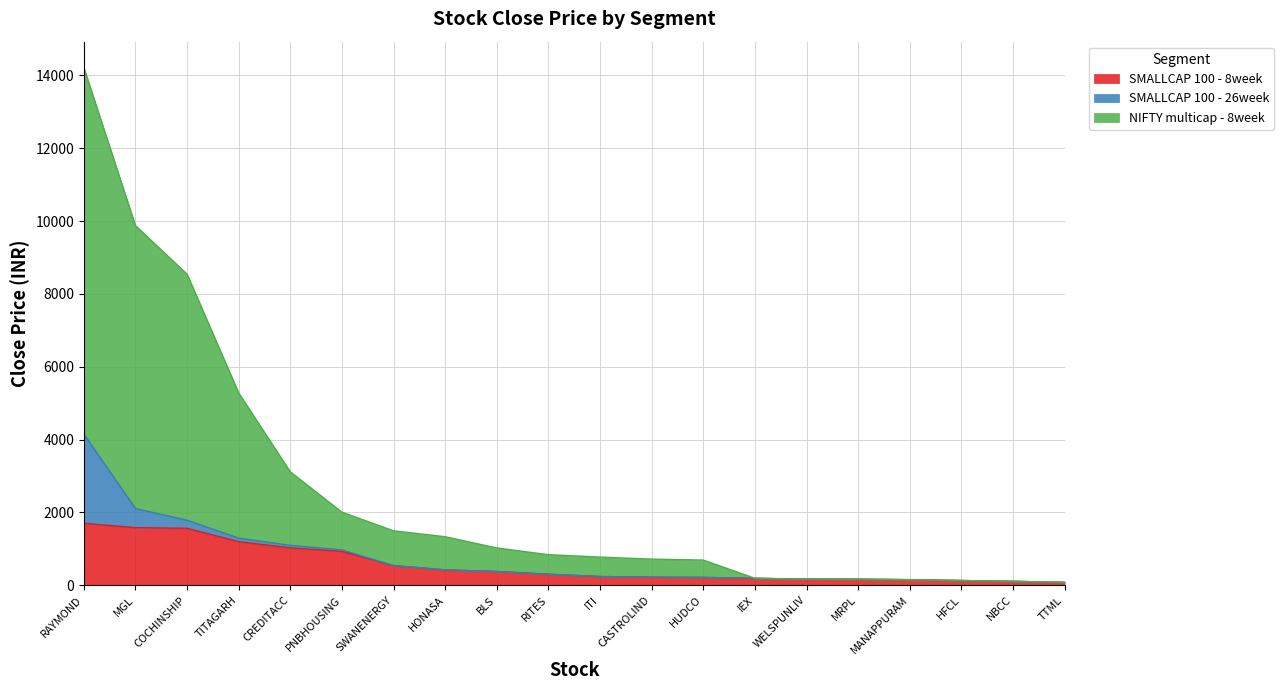

True or false: NIFTY multicap - 8week and SMALLCAP 100 - 8week cross at least once.

False